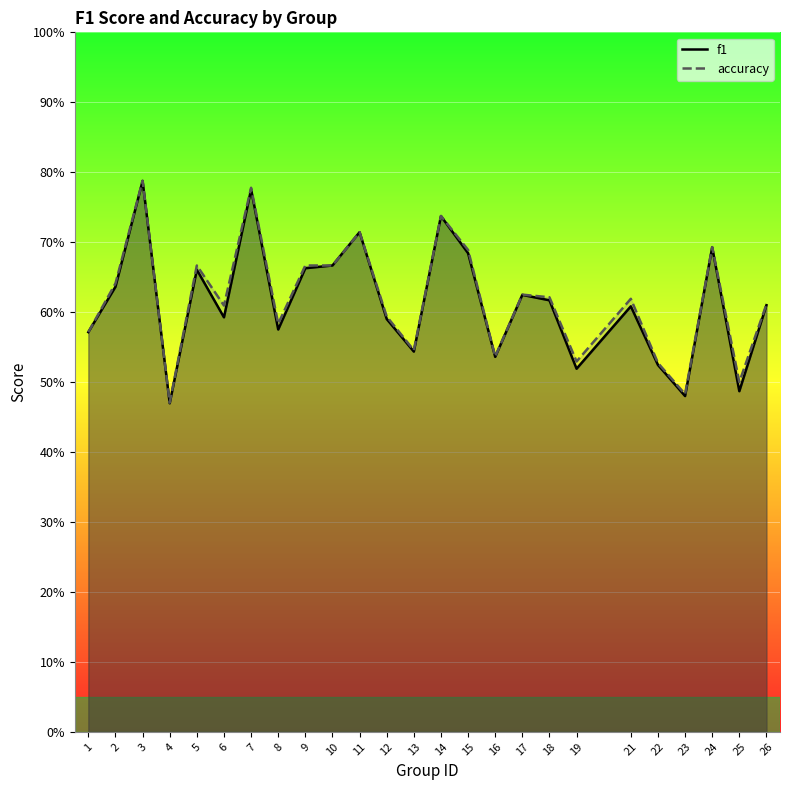

Which series changed the most between 17 and 21?

f1